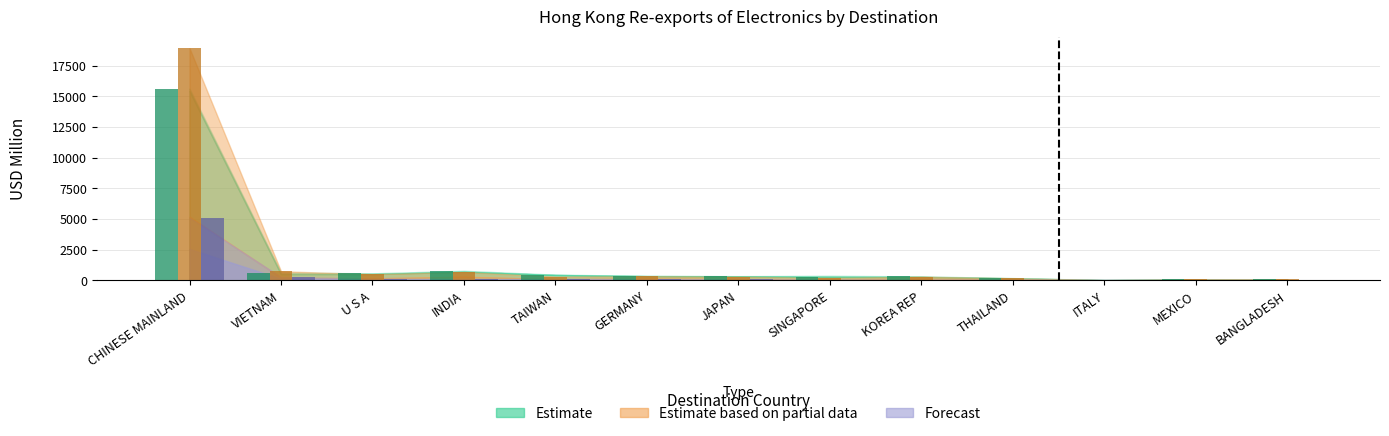

Reading right to left, list all the values displayed in this chart.

201712: BANGLADESH=76.0	MEXICO=75.3	ITALY=26.8	THAILAND=183.8	KOREA REP=324.7	SINGAPORE=279.7	JAPAN=341.1	GERMANY=365.1	TAIWAN=438.3	INDIA=778.4	U S A=573.2	VIETNAM=627.0	CHINESE MAINLAND=15642.0
201812: BANGLADESH=82.5	MEXICO=88.6	ITALY=27.2	THAILAND=169.6	KOREA REP=297.3	SINGAPORE=204.7	JAPAN=294.0	GERMANY=334.3	TAIWAN=309.5	INDIA=676.6	U S A=502.3	VIETNAM=740.2	CHINESE MAINLAND=18936.4
201904: BANGLADESH=32.3	MEXICO=32.4	ITALY=36.1	THAILAND=49.6	KOREA REP=53.4	SINGAPORE=61.3	JAPAN=83.7	GERMANY=96.9	TAIWAN=119.2	INDIA=122.5	U S A=133.7	VIETNAM=271.5	CHINESE MAINLAND=5120.2